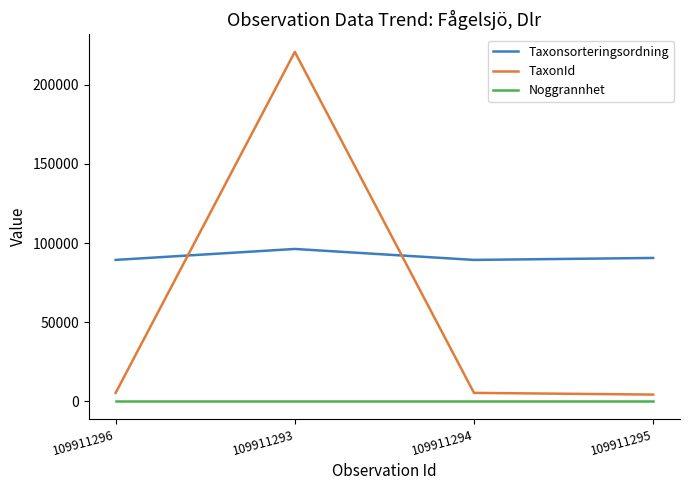

What is the difference between the maximum and minimum values in the TaxonId series?

216423